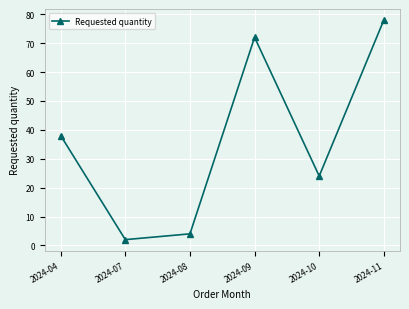

True or false: the data shows 24 at 2024-10.

True